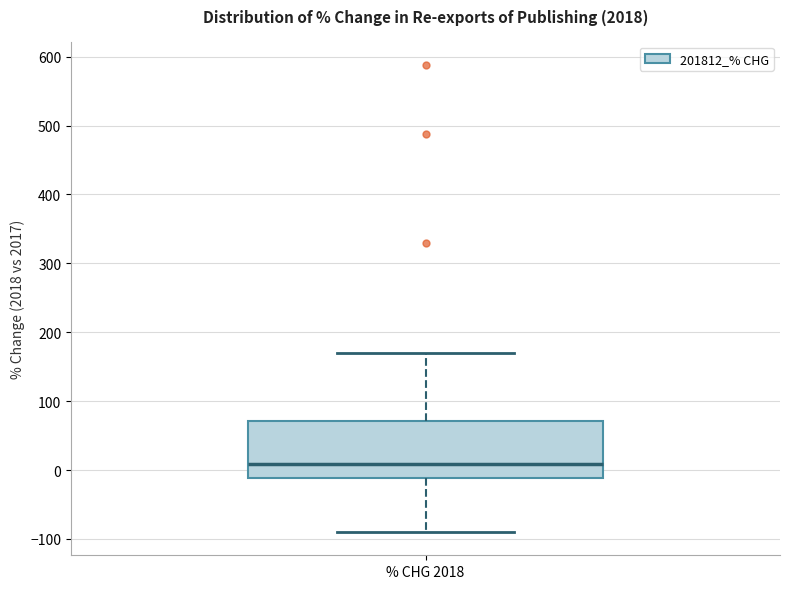

Transcribe this box plot: give where the median line is, the range the box spans, and where the two whiskers end, as read against the y-axis. The values are not printed on the chart, so give them approximately, as read against the axis.

median 10, box -10 to 70, whiskers -90 to 170